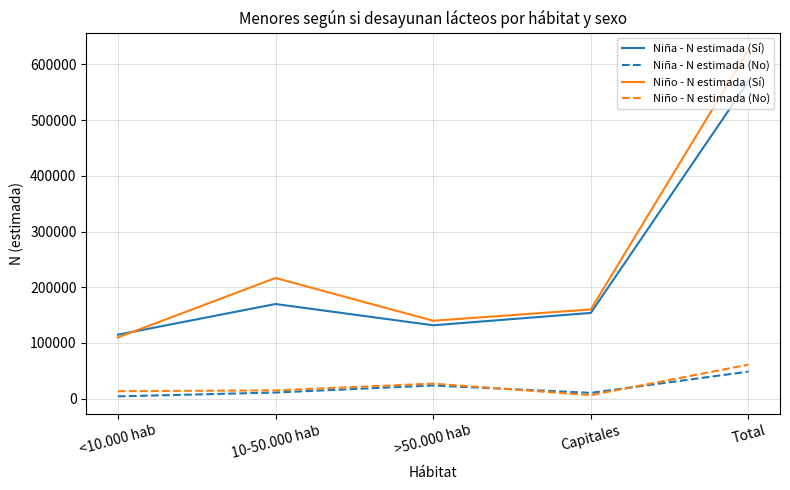

The value of Niño - N estimada (Sí) at <10.000 hab is 147141. True or false?

False